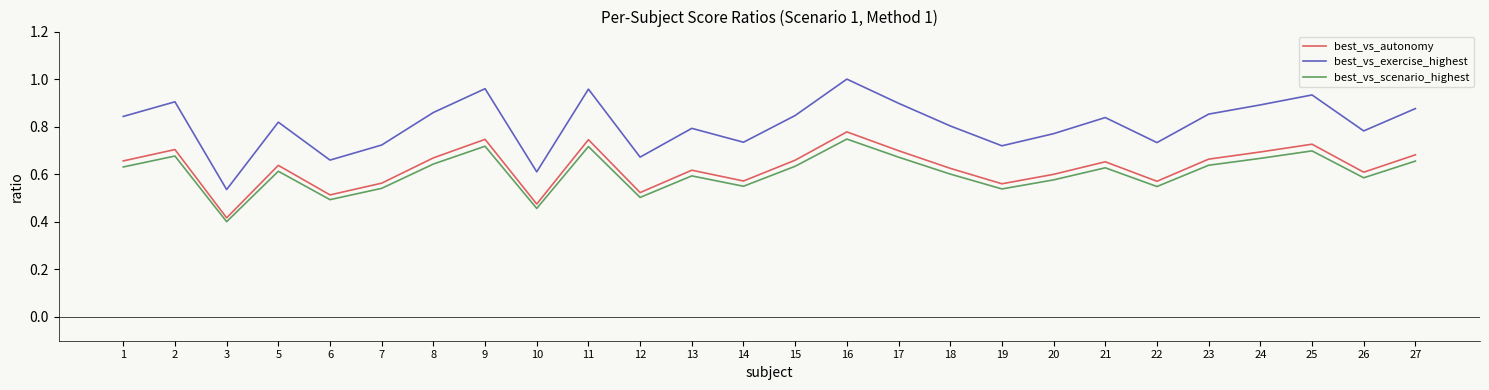

Is the value of best_vs_exercise_highest at 11 greater than the value of best_vs_scenario_highest at 2?

Yes